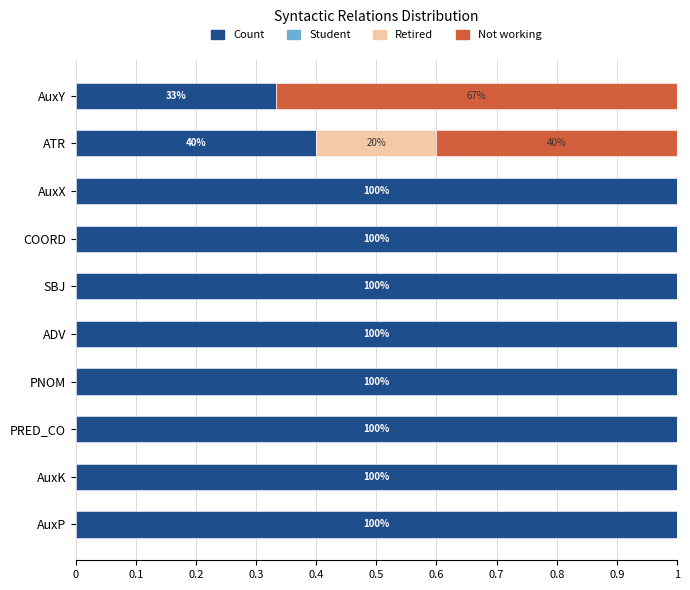

The Count series shows 1.0 at SBJ. True or false?

True